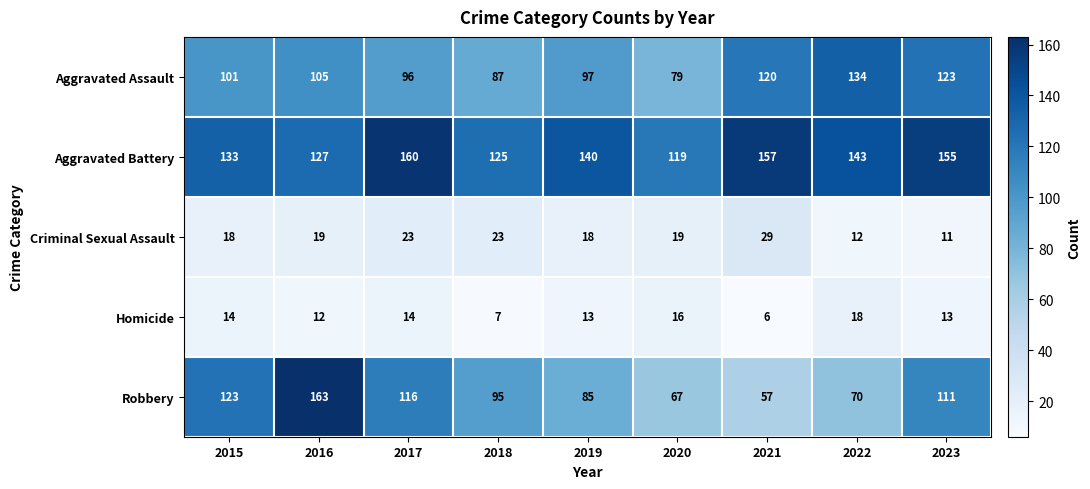

What is the smallest value displayed?

6